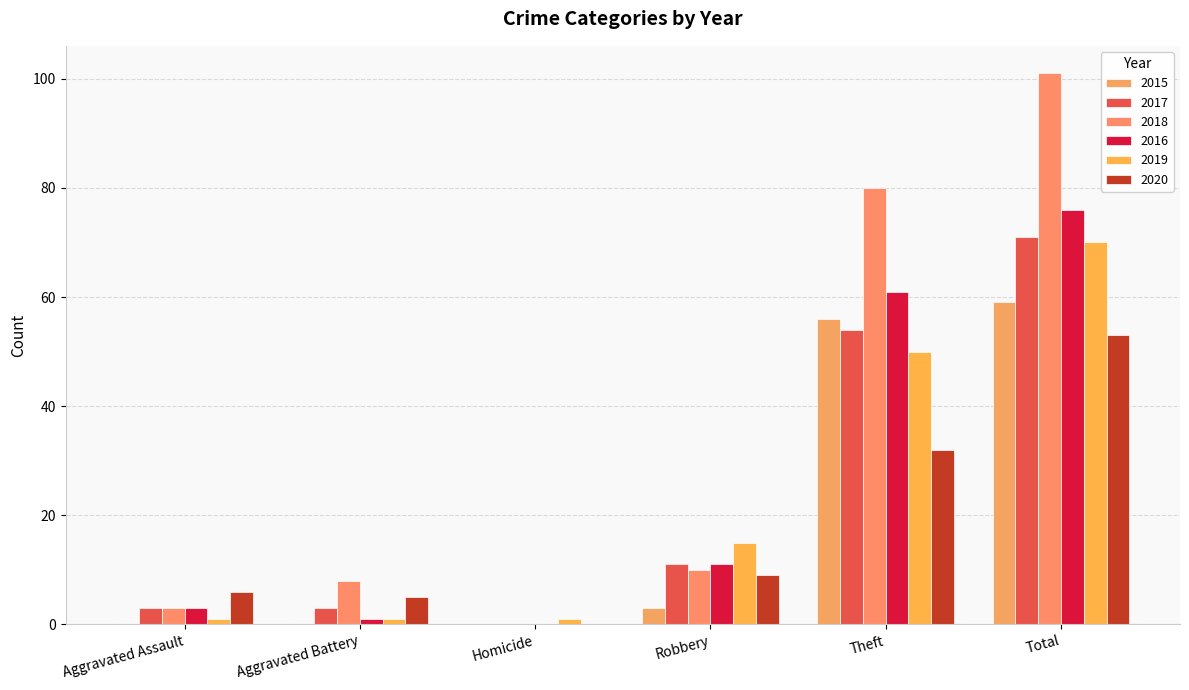

How many categories are shown in the chart?

6